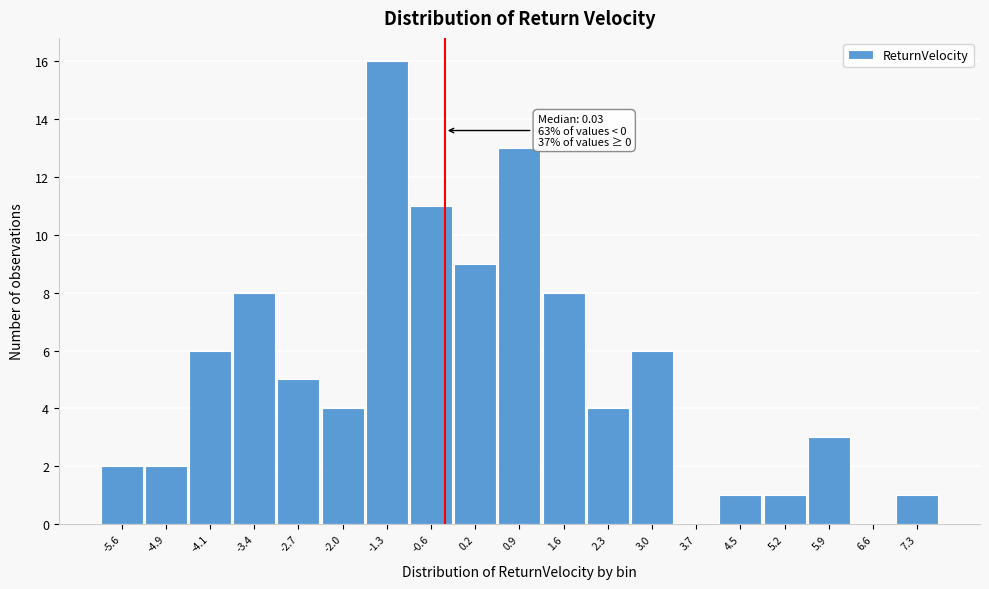

Reading right to left, transcribe all the data shown in this chart.

7.3=1	6.6=0	5.9=3	5.2=1	4.5=1	3.7=0	3.0=6	2.3=4	1.6=8	0.9=13	0.2=9	-0.6=11	-1.3=16	-2.0=4	-2.7=5	-3.4=8	-4.1=6	-4.9=2	-5.6=2